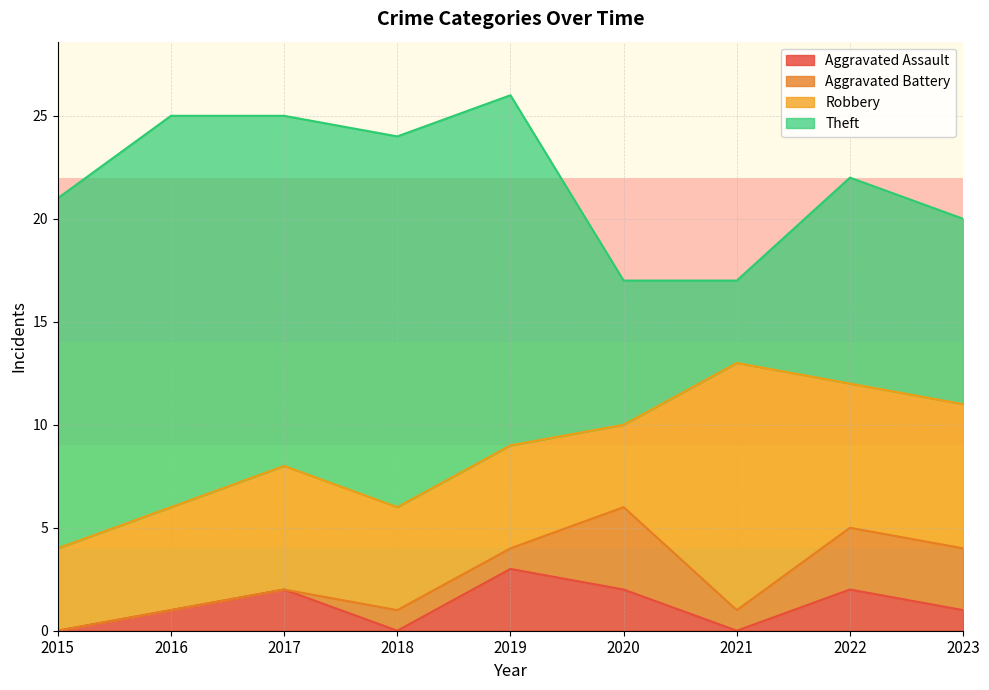

Where is the first local maximum for Robbery?

2017